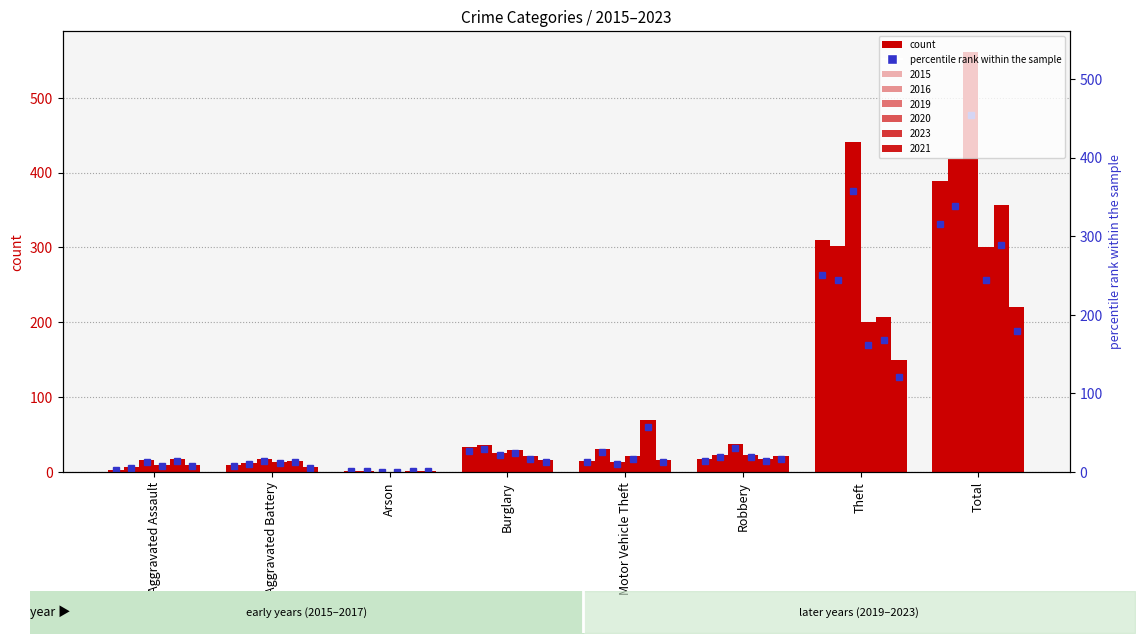

How many positive values does the 2019 series have?

7